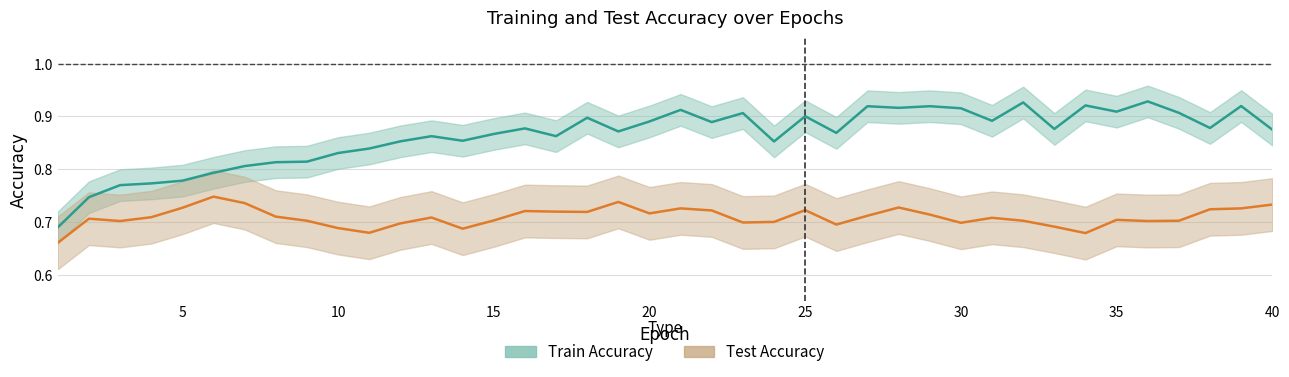

What is the highest value of the train_accuracy series?

0.9